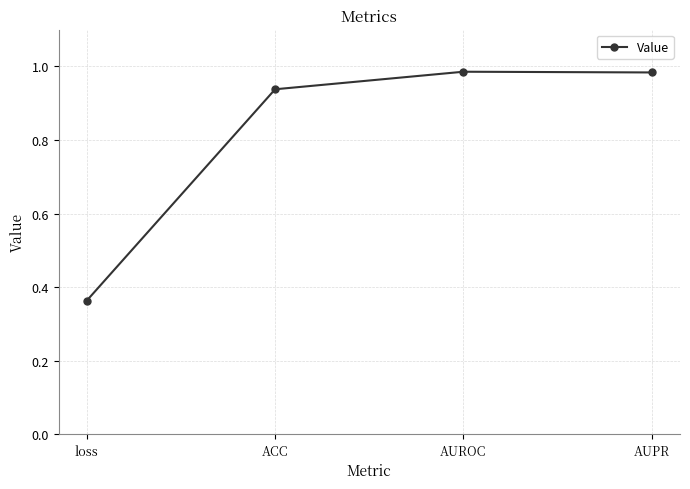

Which has a higher value, loss or ACC?

ACC